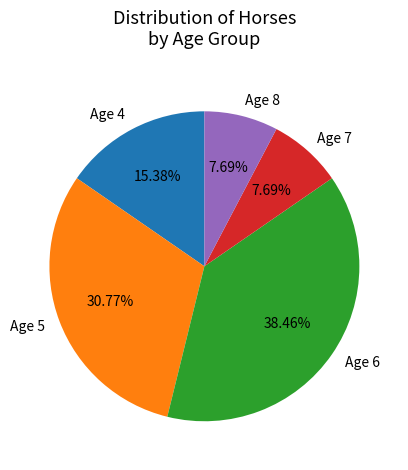

How much of the chart is everything except Age 8?

92.3%